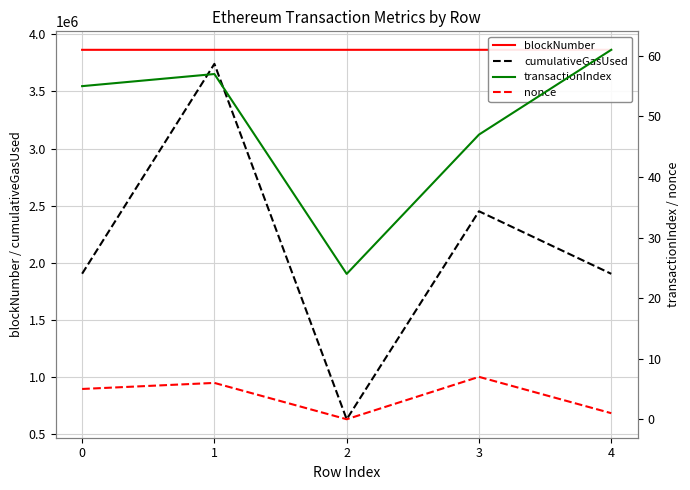

What is the total value across all series at 4?

5767656